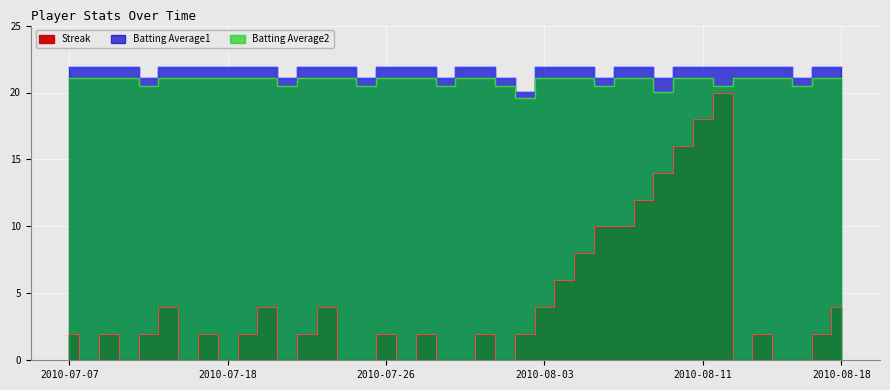

True or false: Streak has a value of 2.0 at 2010-07-11.

True